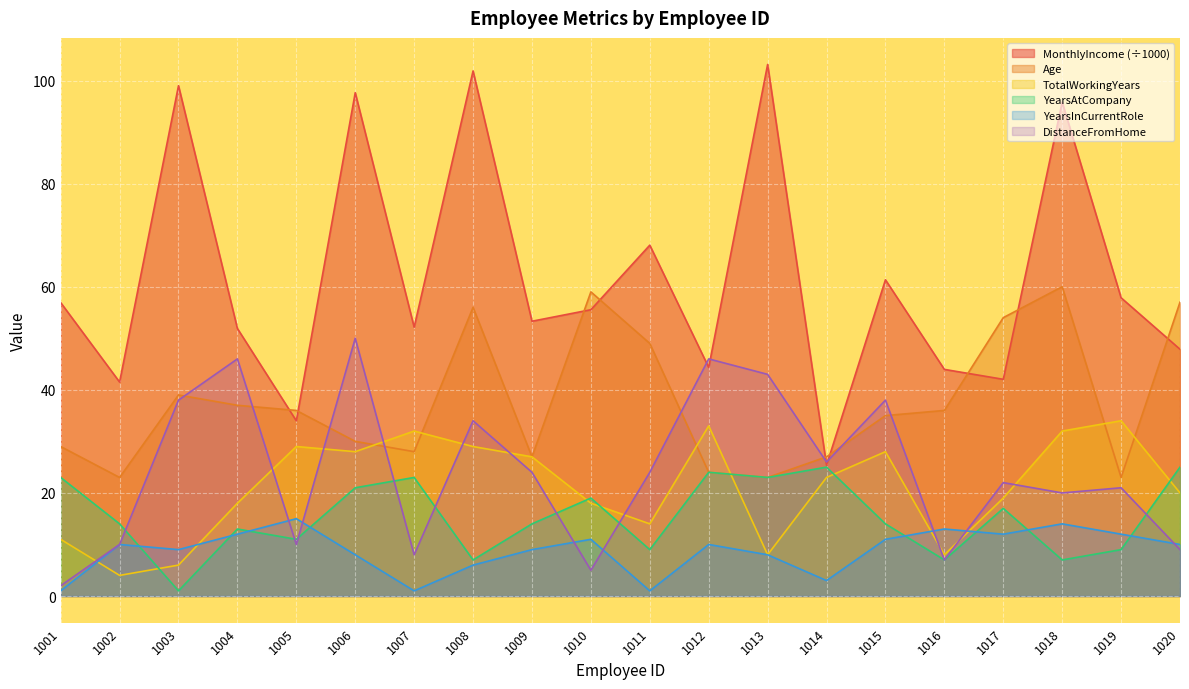

What are all the series names shown in the legend?

MonthlyIncome (÷1000), Age, TotalWorkingYears, YearsAtCompany, YearsInCurrentRole, DistanceFromHome